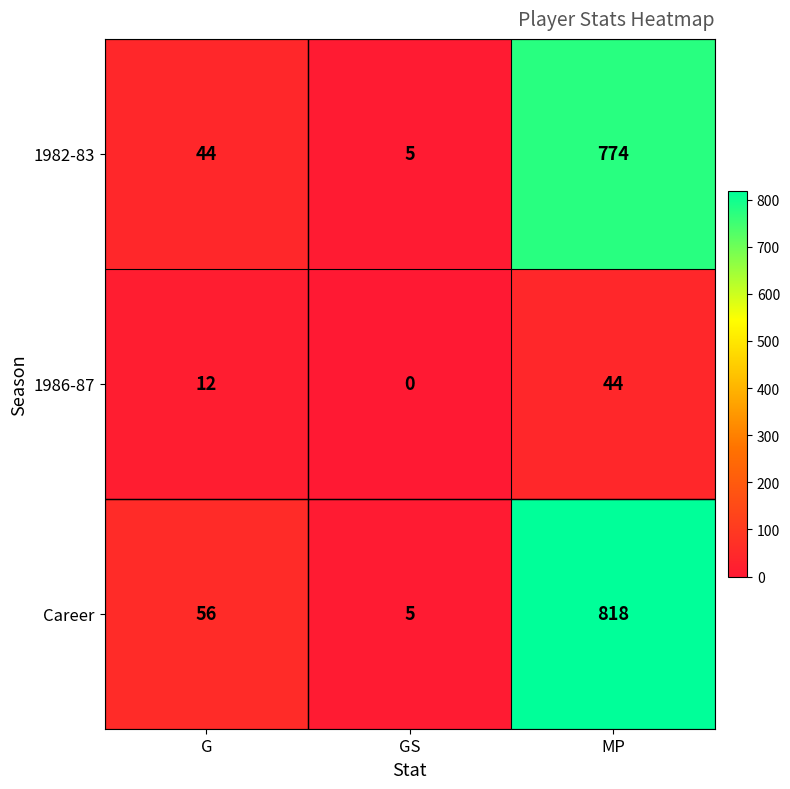

Which category has the highest value in the Career series?

MP